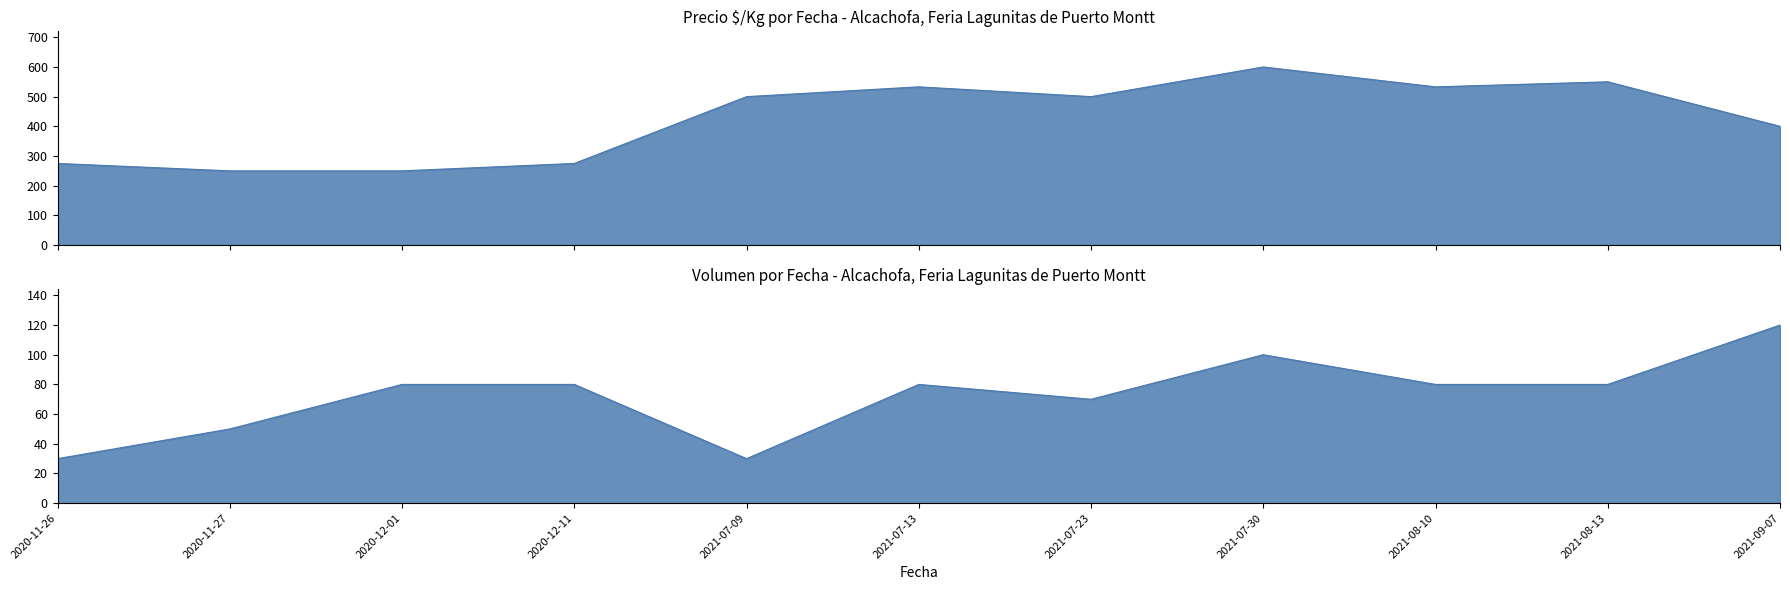

In Volumen, how many points are lower than both neighbors (excluding endpoints)?

2